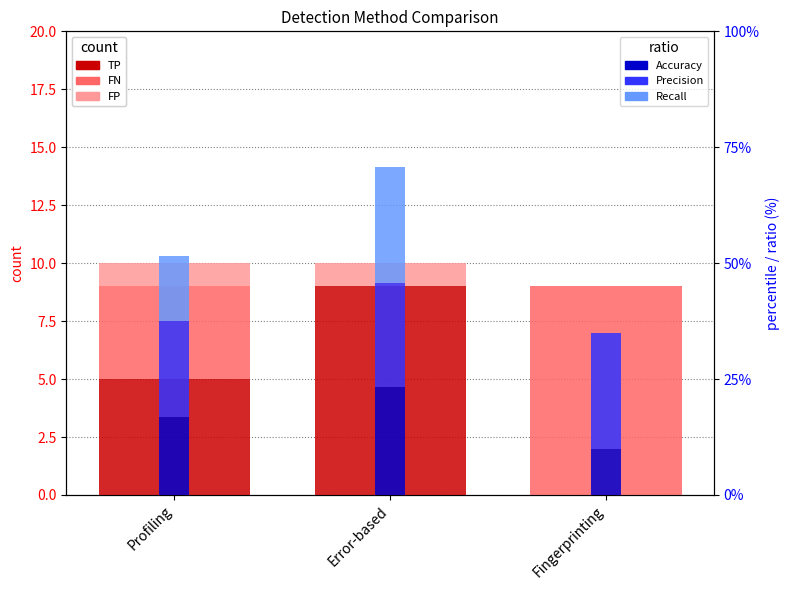

Is the value of FP at Profiling greater than the value of Accuracy at Fingerprinting?

No